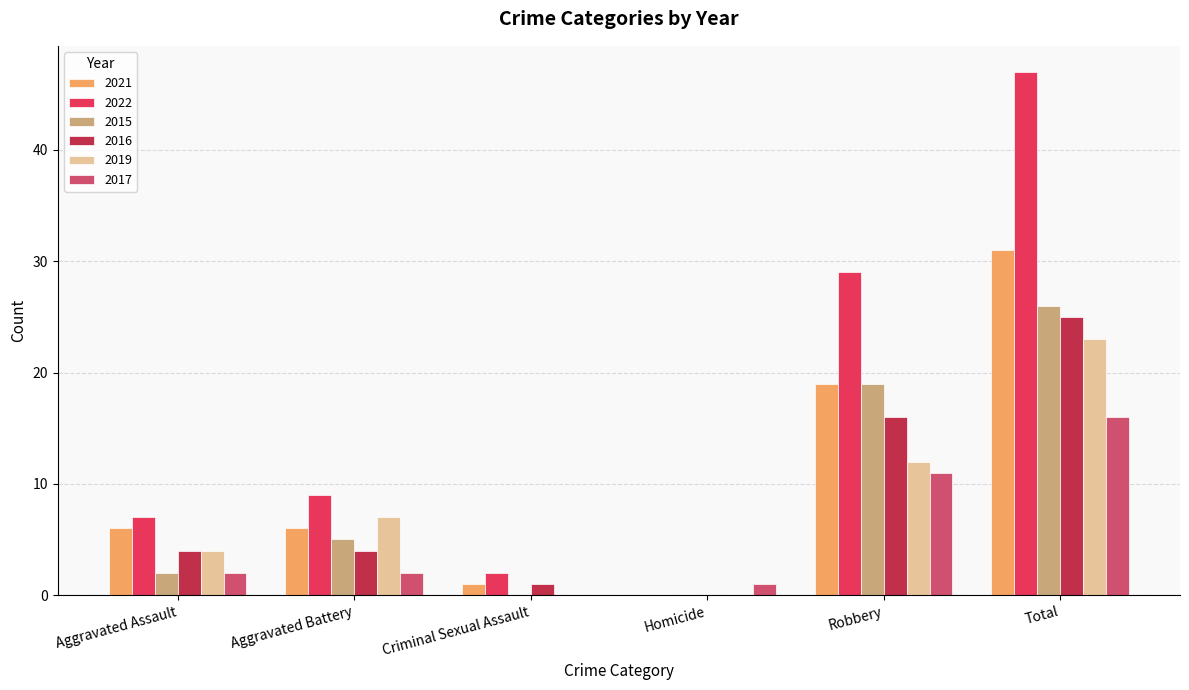

What is the difference between the 2021 values at Criminal Sexual Assault and Aggravated Battery?

5